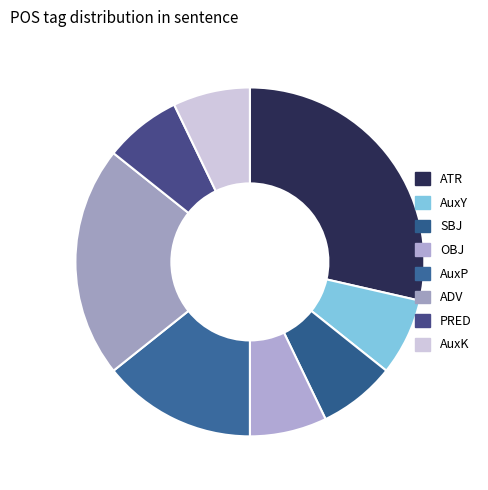

Combined, do OBJ and AuxP account for over 50%?

No